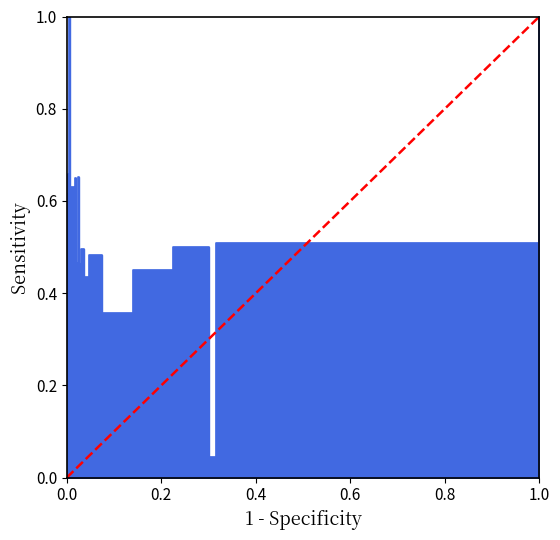

Rank the categories by value from highest to lowest.

1.0, 0.0